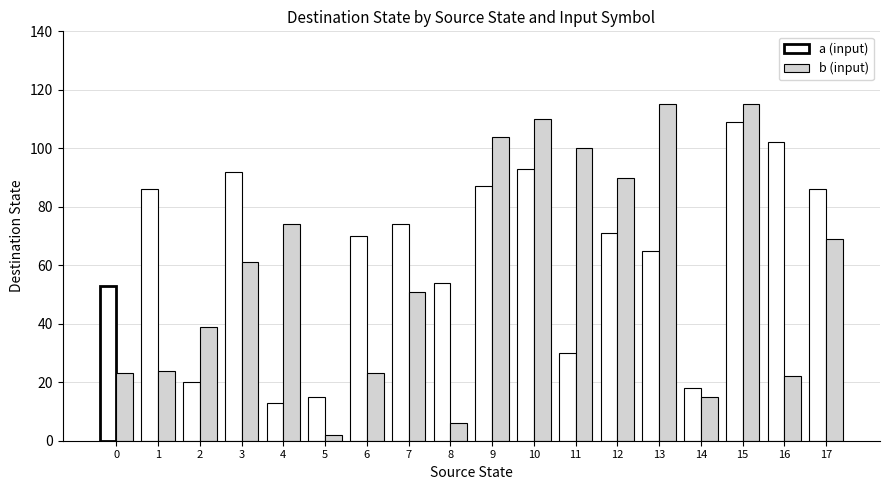

What is the difference between the highest and lowest values at 4?

61